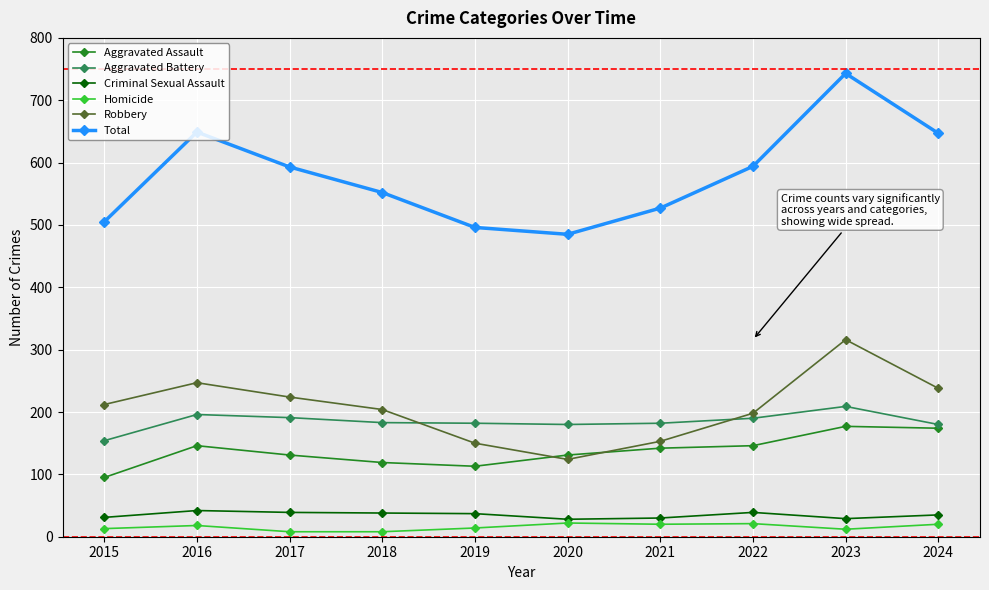

At which category is the sum across all series the highest?

2023